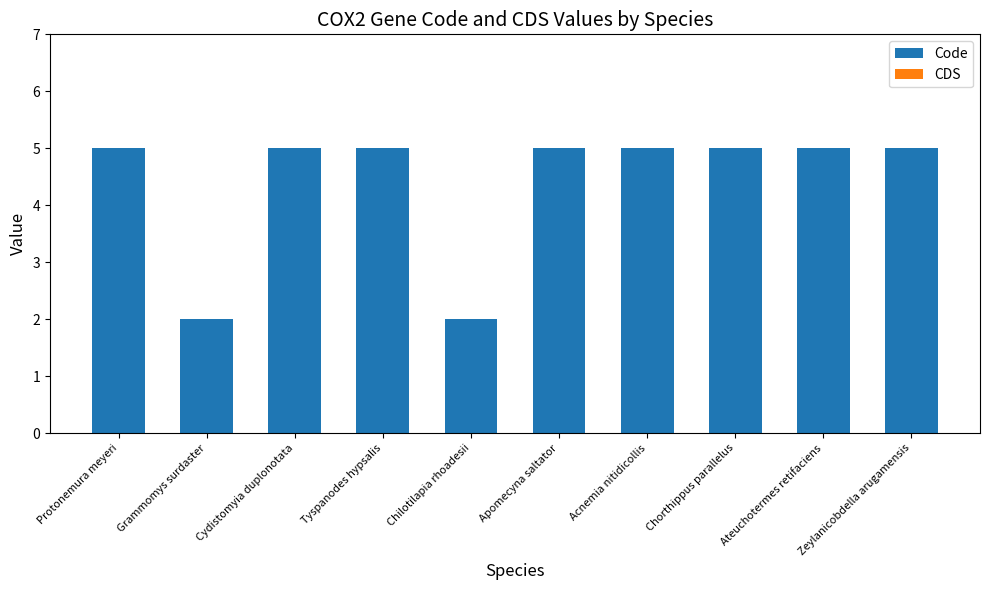

What is the approximate value at Protonemura meyeri?

5